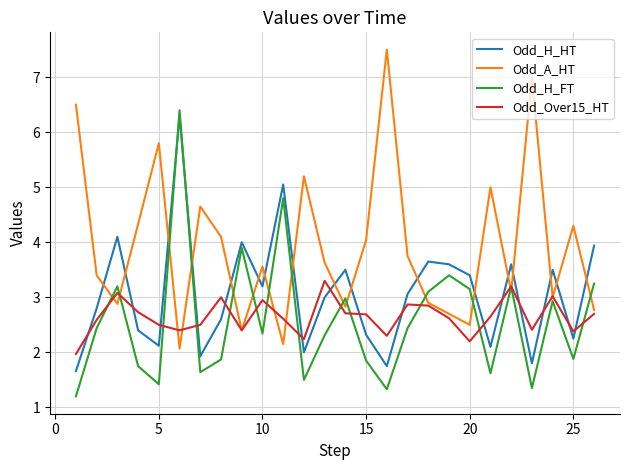

Which series has the widest spread of values?

Odd_A_HT